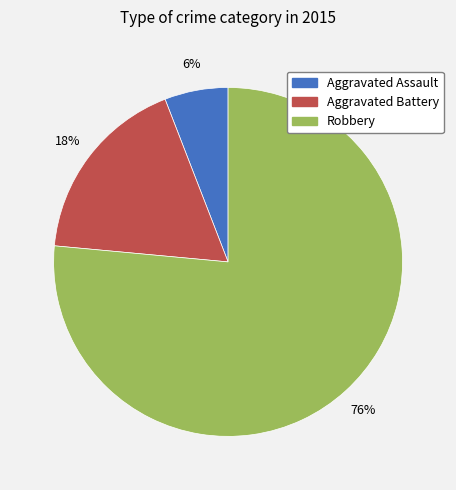

What percentage is the Aggravated Assault slice, to the nearest percent?

6%